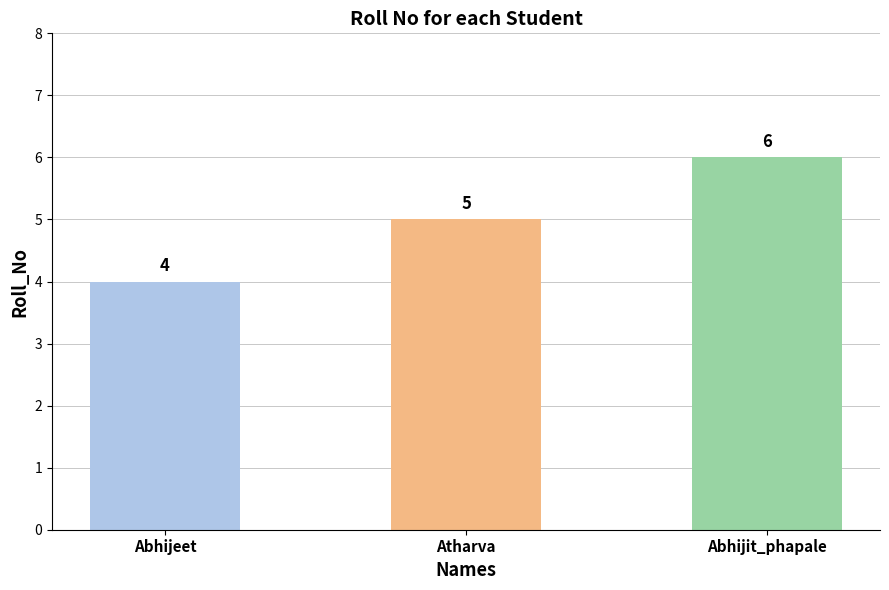

Which has a higher value, Abhijeet or Atharva?

Atharva